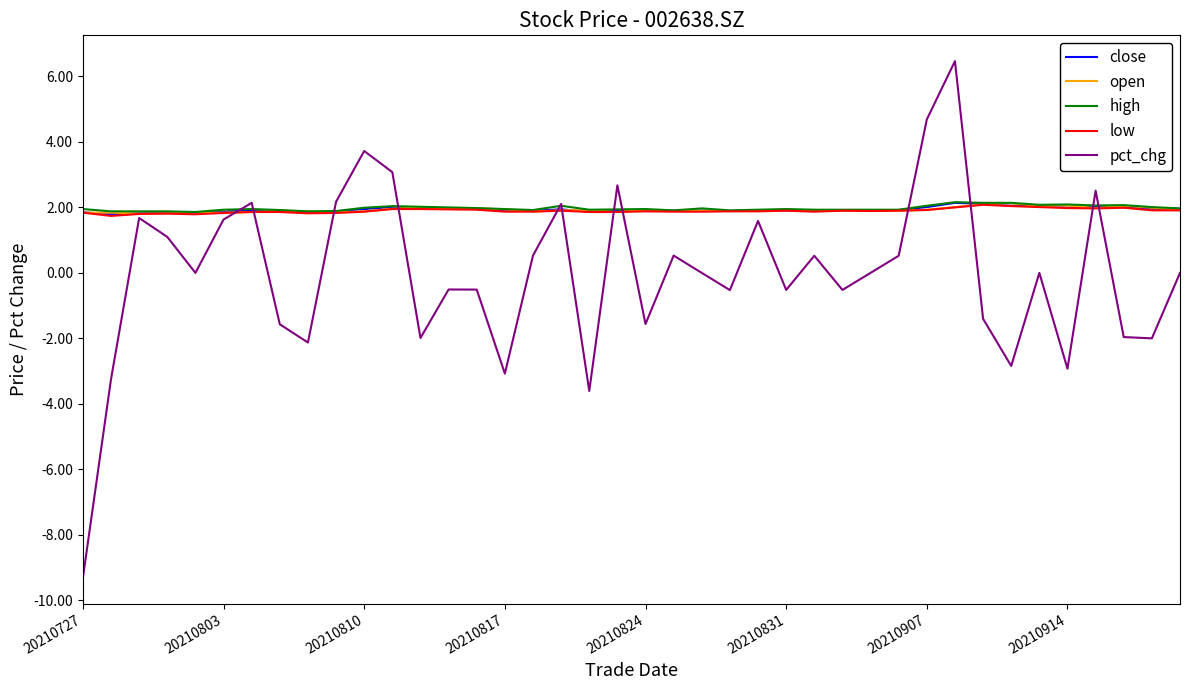

What is the minimum value shown in the chart?

-9.3